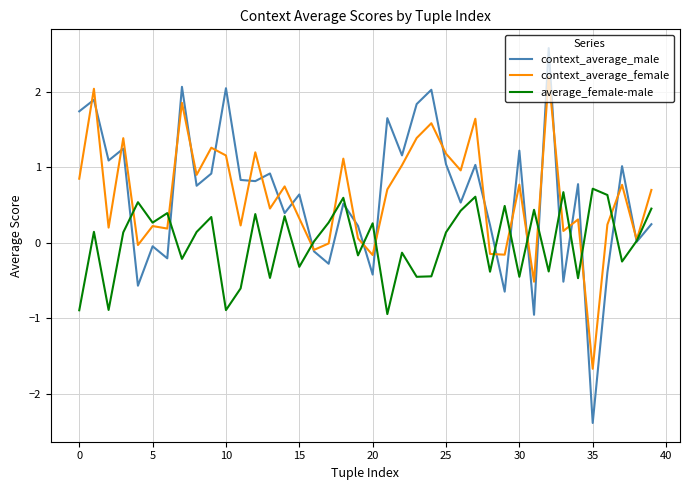

What is the minimum value shown in the chart?

-2.4